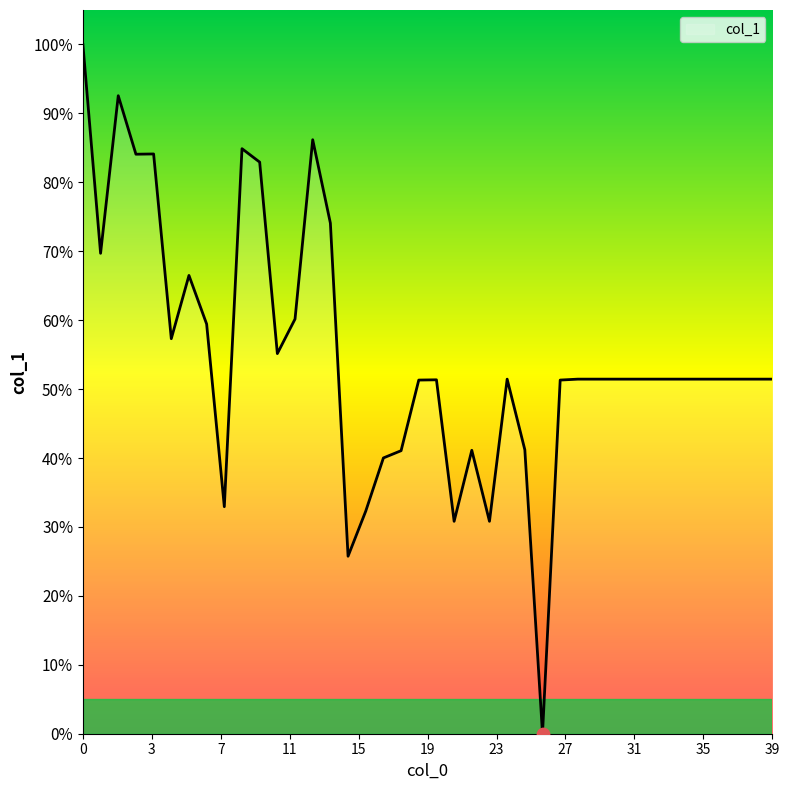

What is the greatest value displayed?

100.0